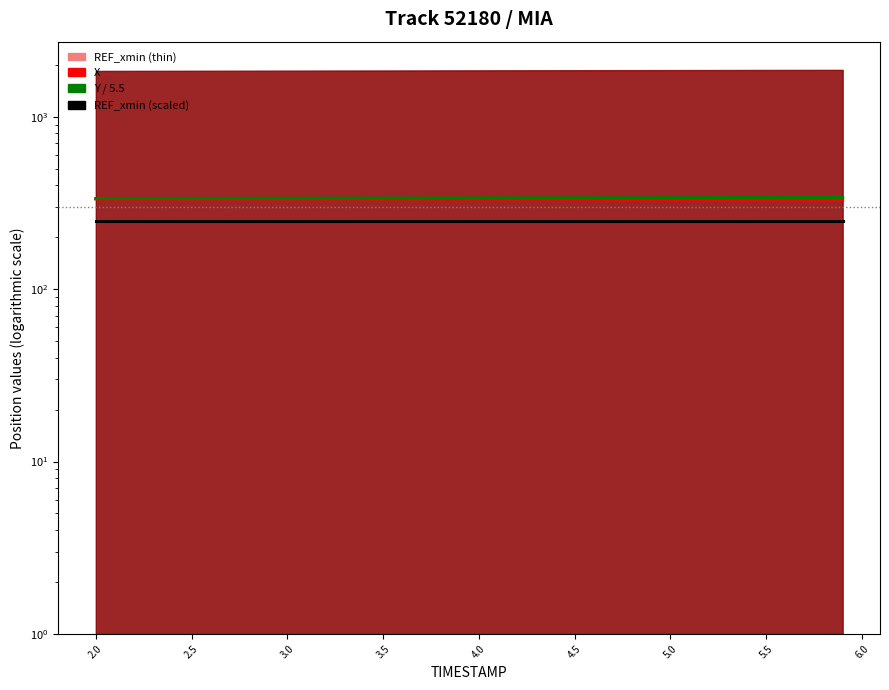

Is it true that Y / 5.5 equals 335.5 at 2.5?

True